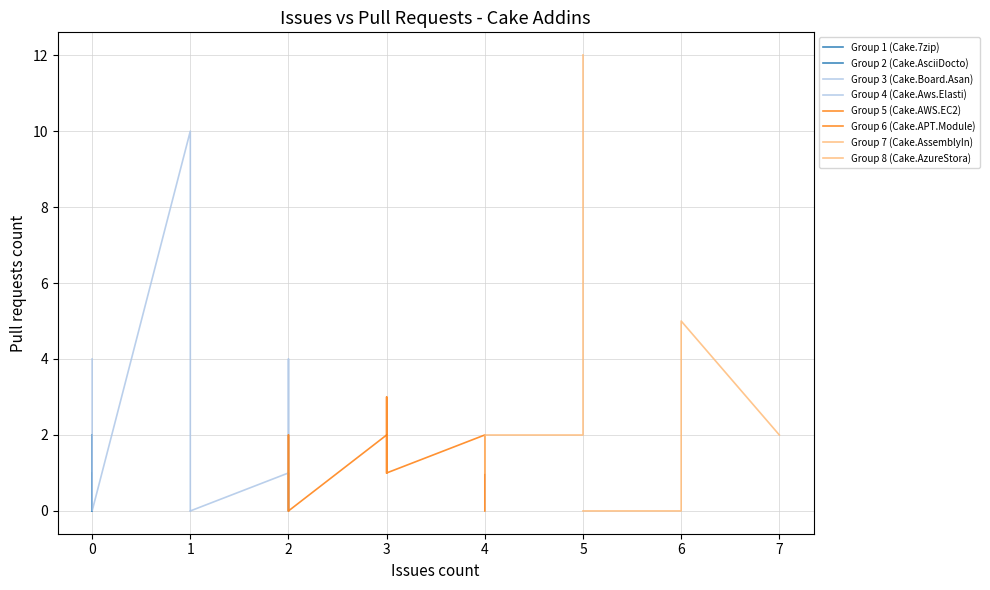

Reading right to left, list all the values displayed in this chart.

Issues count: 0	7	0	0	0	0	0	5	6	0	3	3	6	2	2	2	1	2	2	4	4	4	0	0	0	0	3	5	1	5	6	2	0	4	3	2	4	1	2	0
Pull requests count: 0	2	4	4	0	0	0	0	5	2	1	3	3	0	2	0	0	0	0	2	2	1	0	0	0	1	1	12	0	2	0	4	1	0	2	0	2	10	1	1